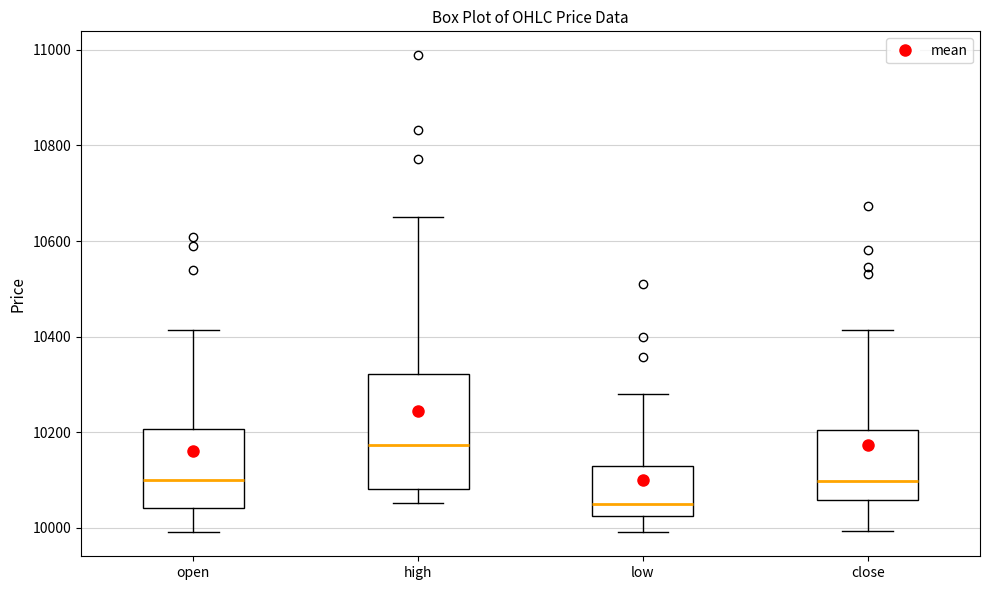

Comparing the boxes themselves (not the whiskers), which one is the tallest?

high